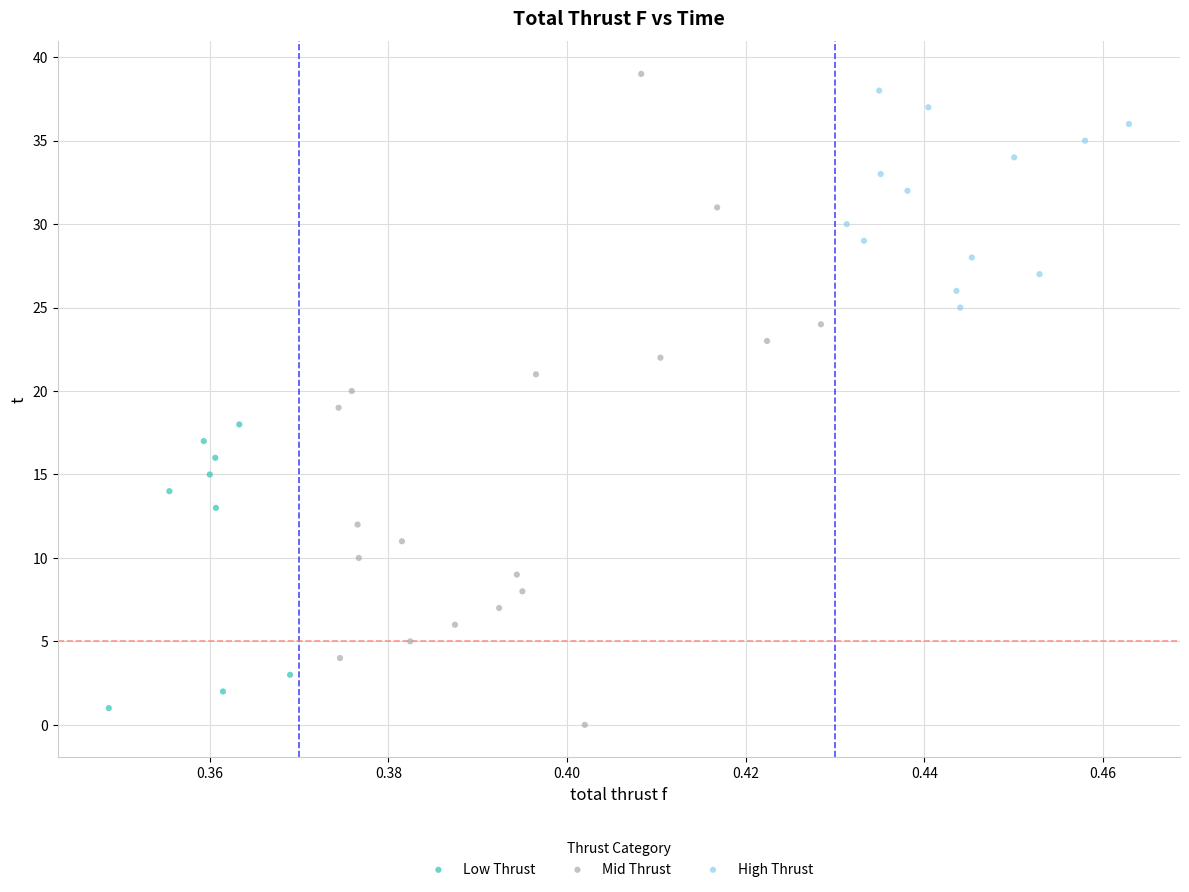

Which series has the largest Y range (max minus min)?

Mid Thrust